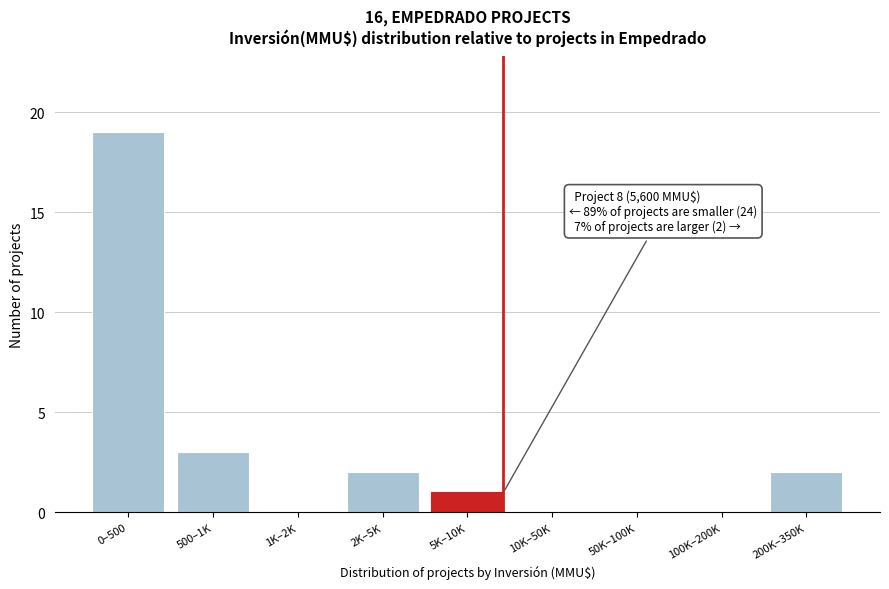

Reading left to right, what are all the values shown in this chart?

0–500=19	500–1K=3	1K–2K=0	2K–5K=2	5K–10K=1	10K–50K=0	50K–100K=0	100K–200K=0	200K–350K=2